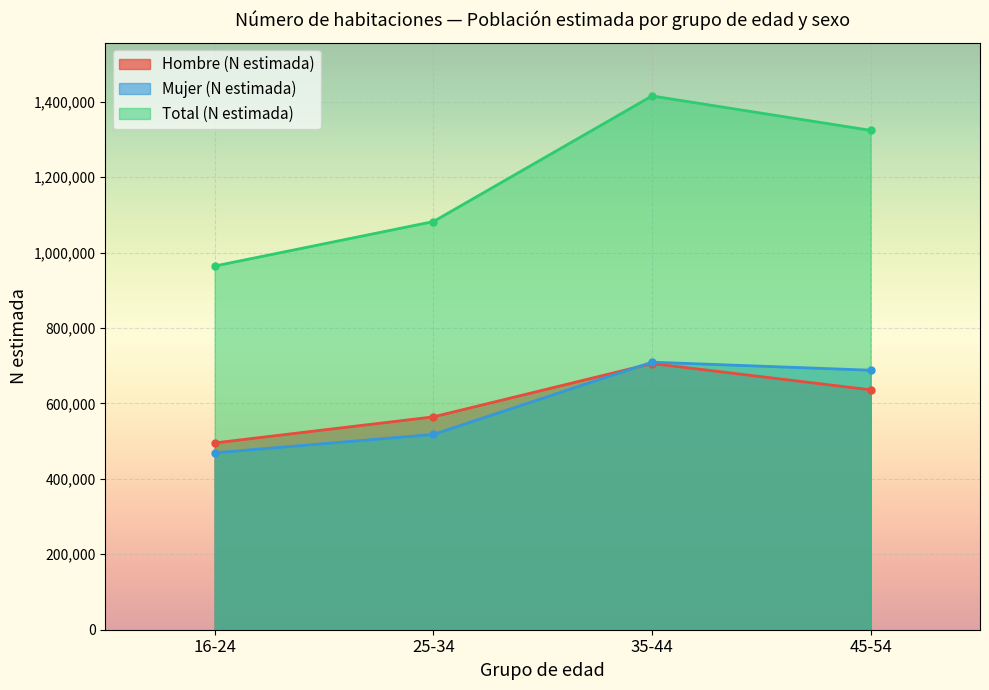

What position from the left is 16-24?

1